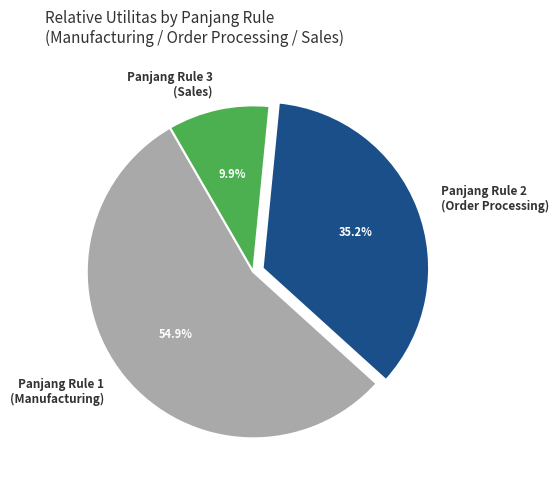

What percentage do Panjang Rule 2 and Panjang Rule 1 together represent?

90.1%